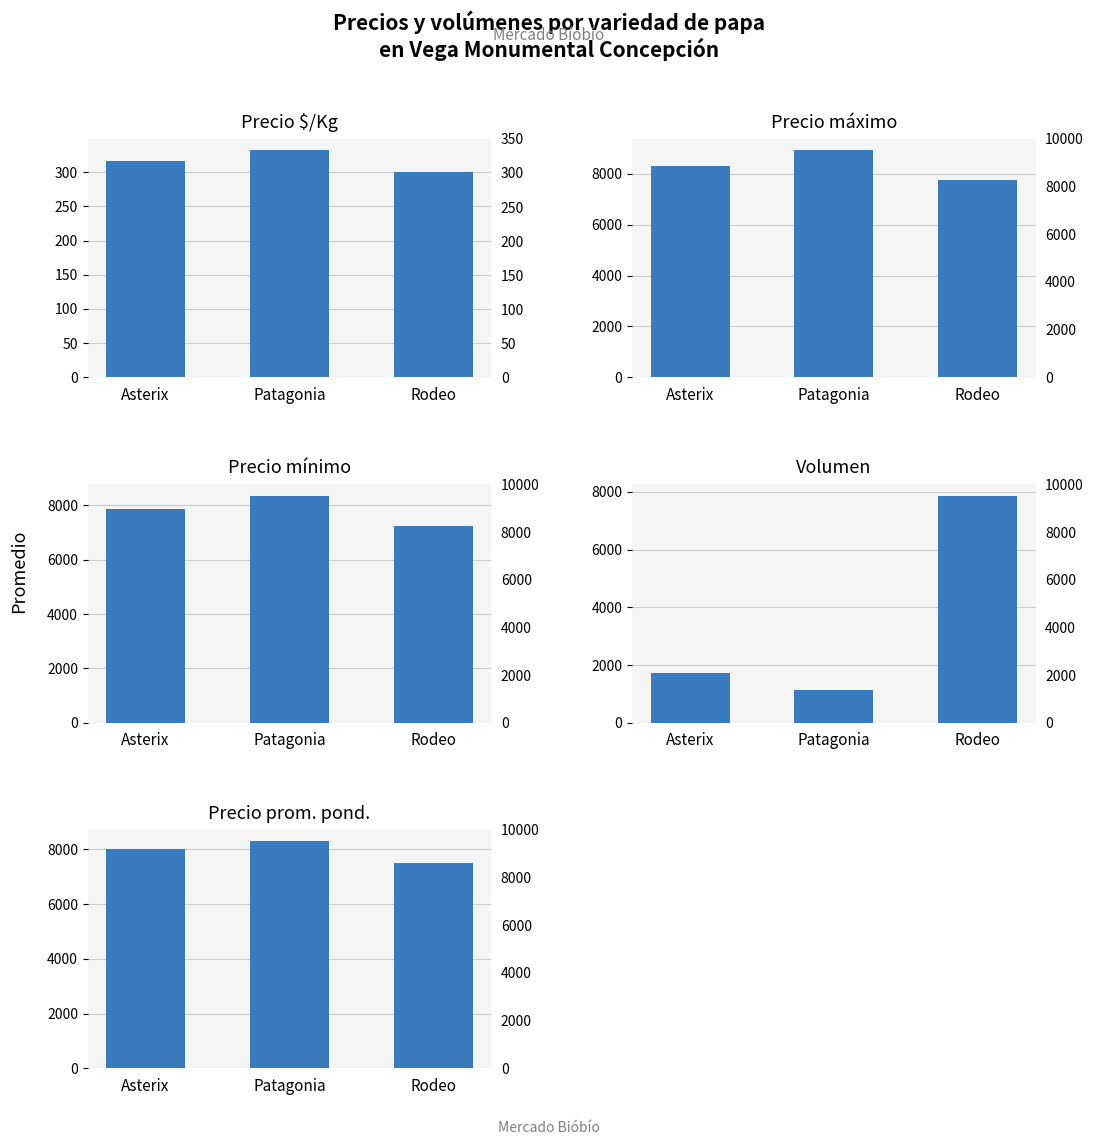

How many distinct data groups are displayed?

5